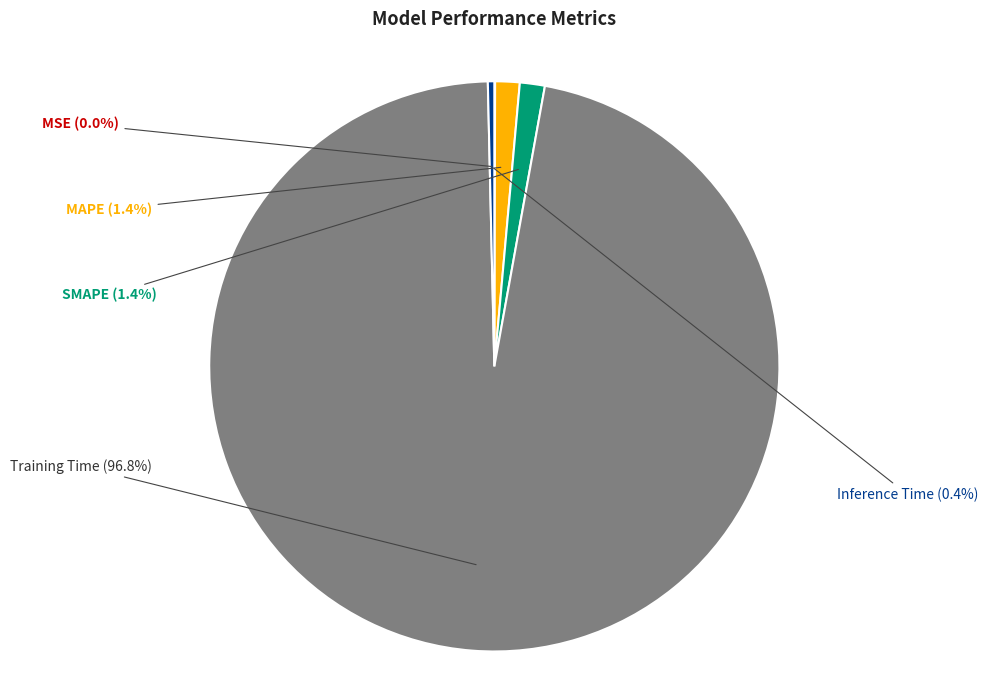

Is there any slice that represents more than half of the pie?

Yes